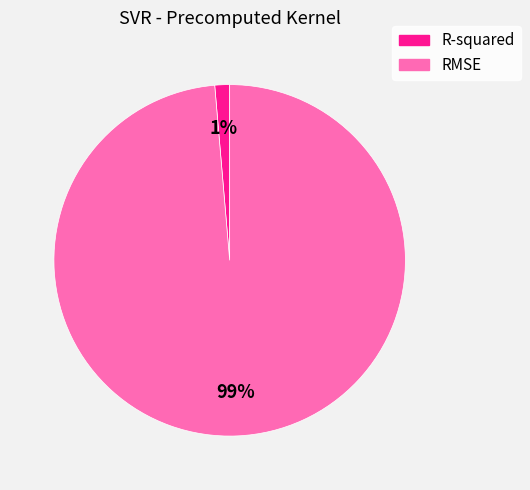

Count the number of slices in the pie.

2